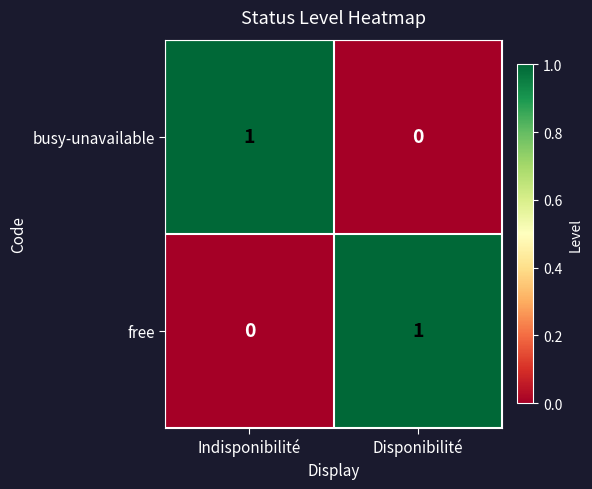

At which label does busy-unavailable reach its peak?

Indisponibilité